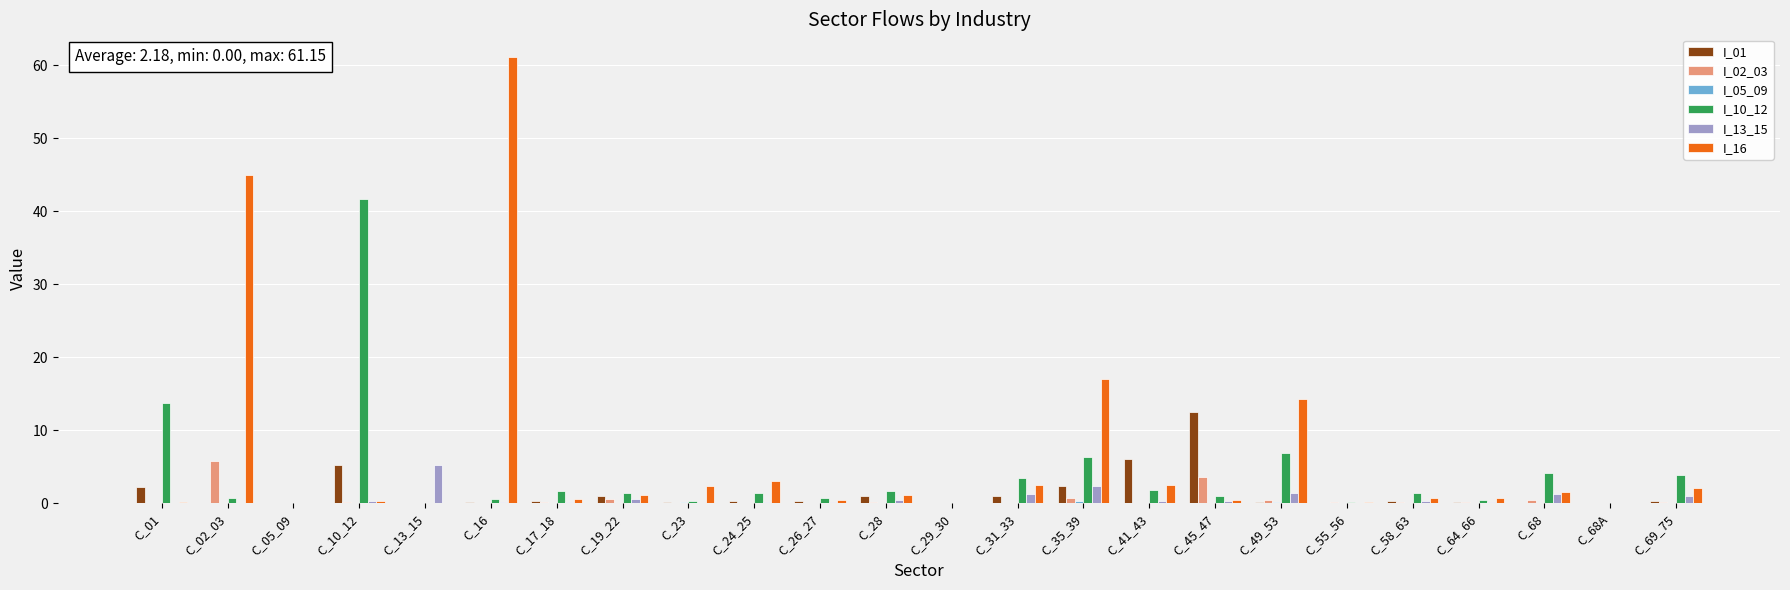

What is the greatest value displayed?

61.2